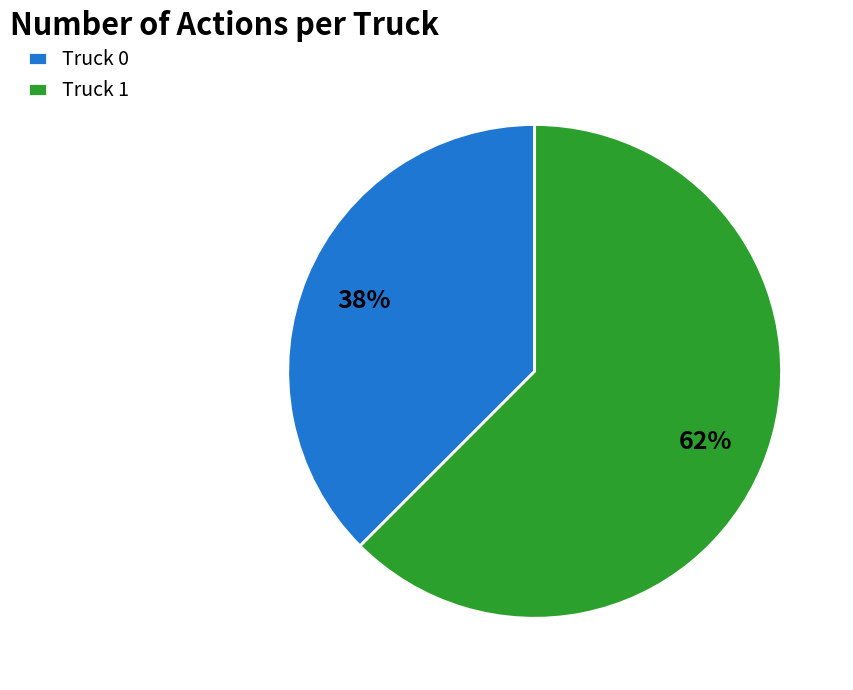

To the nearest percent, what is the combined percentage of Truck 1 and Truck 0?

100%